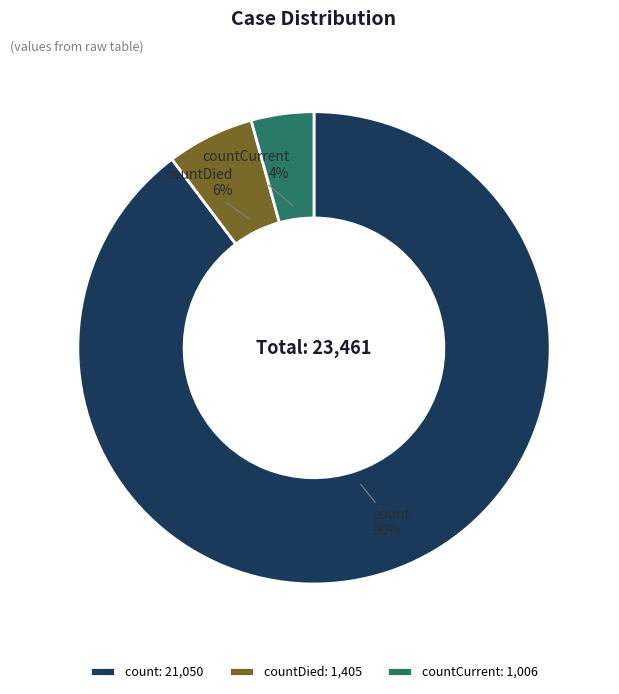

Count the number of slices in the pie.

3